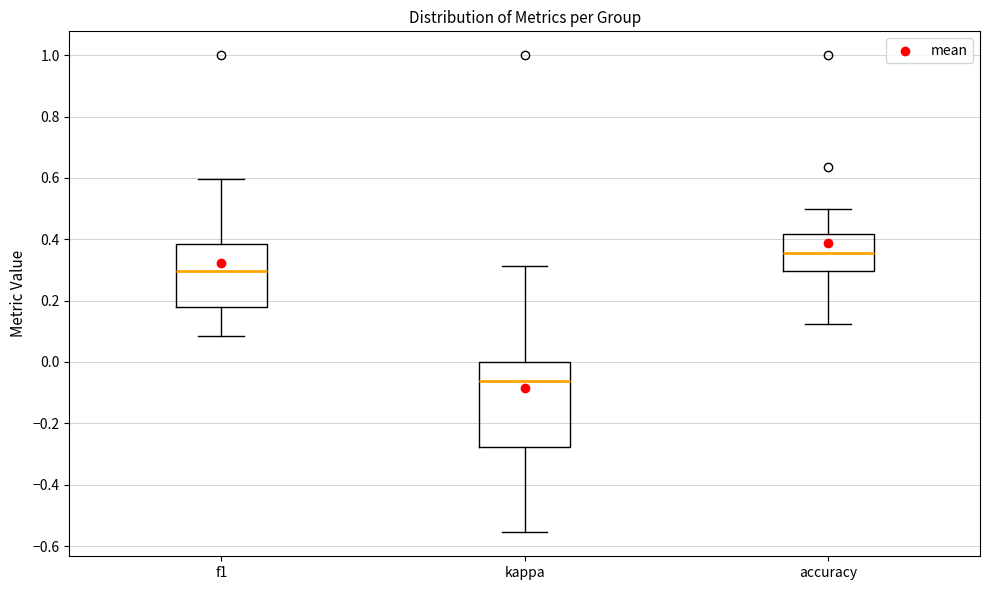

Reading left to right, read every box against the y-axis: the position of its median line, the range the box covers, and the ends of its whiskers. The values are not printed on the chart, so give them approximately, as read against the axis.

f1: median 0.30, box 0.18 to 0.38, whiskers 0.08 to 0.60
kappa: median -0.06, box -0.28 to 0.00, whiskers -0.56 to 0.32
accuracy: median 0.36, box 0.30 to 0.42, whiskers 0.12 to 0.50